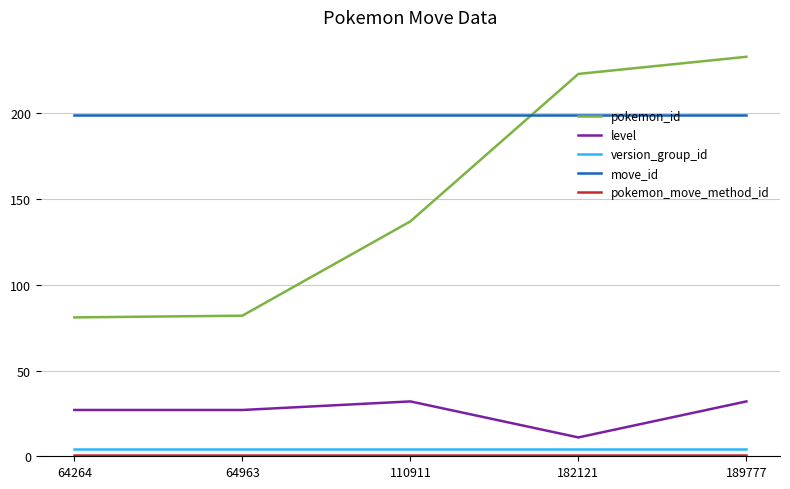

Which series has the widest spread of values?

pokemon_id